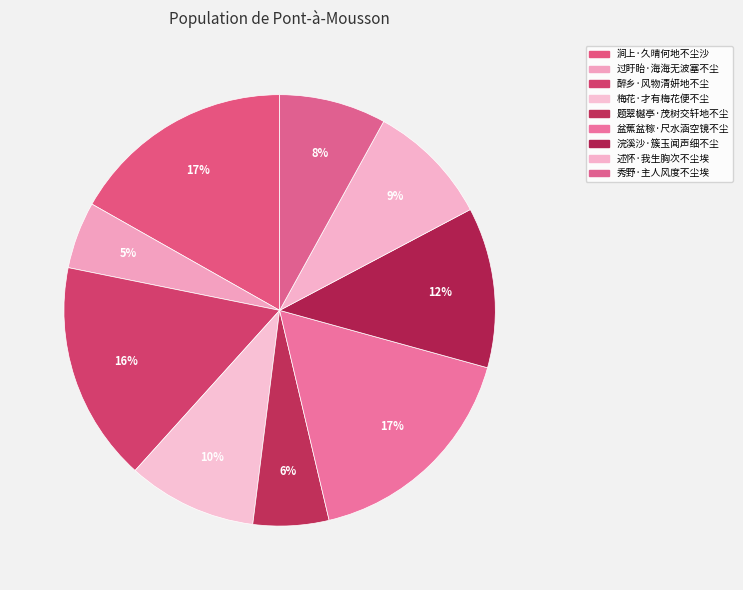

Approximately how many times larger is the value at 述怀·我生胸次不尘埃 compared to 题翠樾亭·茂树交轩地不尘?

1.6